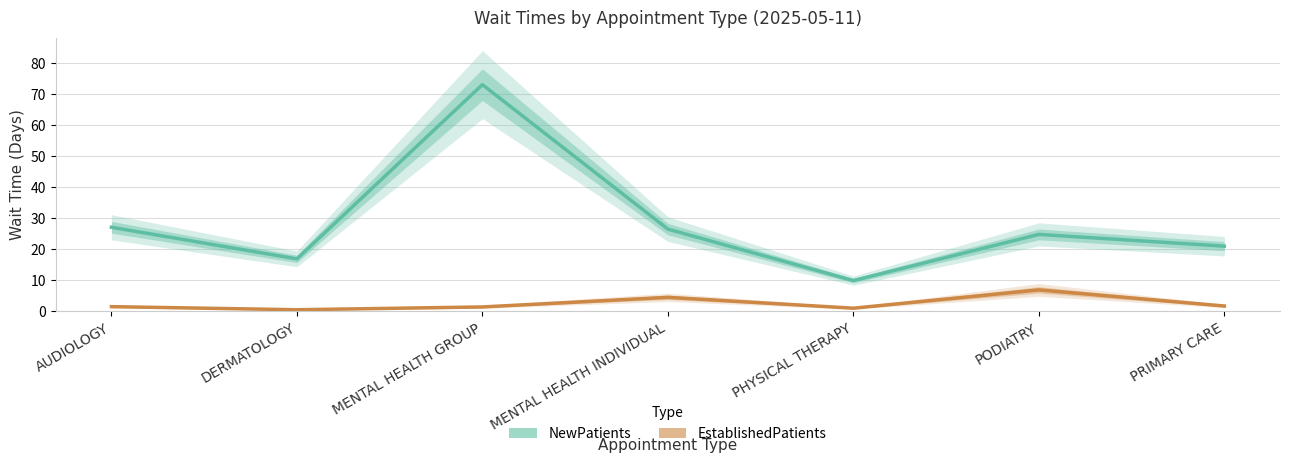

Is this an area chart (filled region under the line)?

No